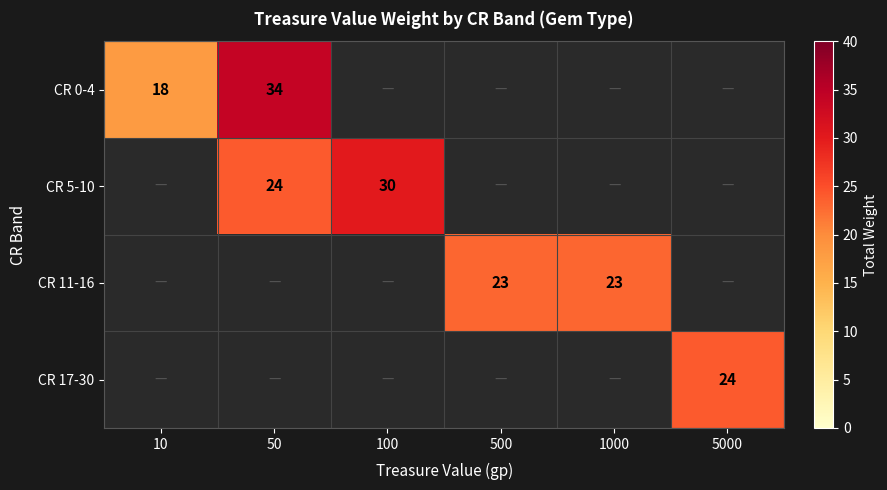

How many distinct data groups are displayed?

4